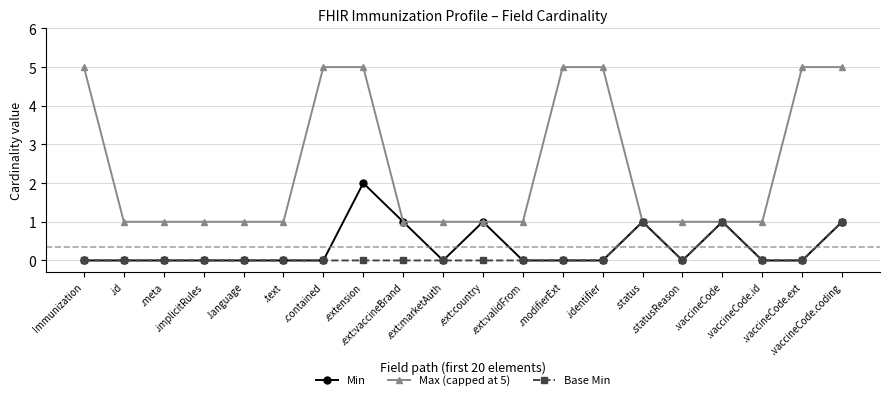

What is the difference between the maximum and minimum values in the Min series?

2